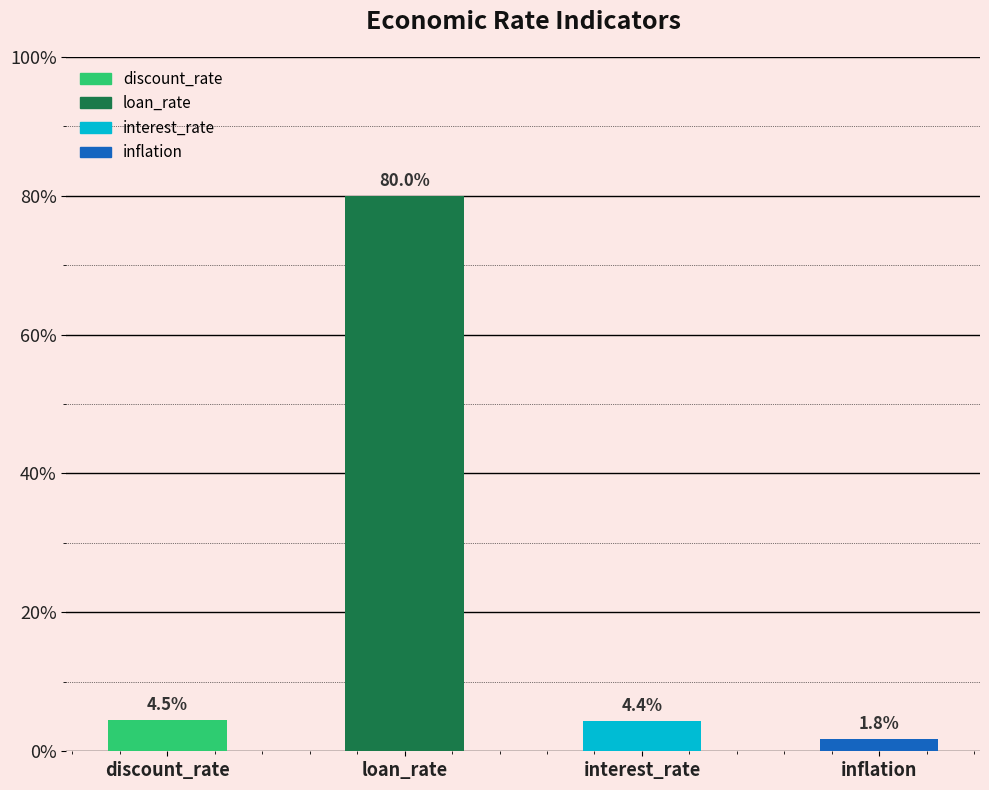

What is the sum of the values at interest_rate and discount_rate?

8.9